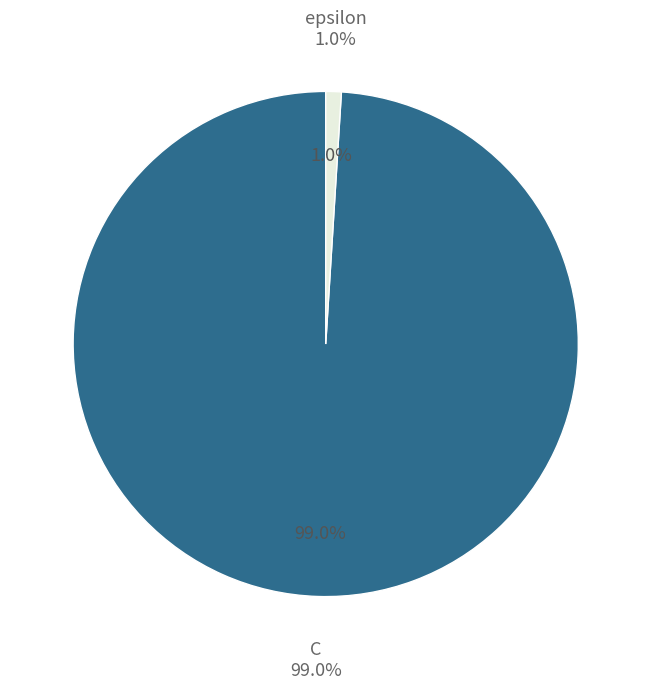

Which has a higher value, epsilon or C?

C